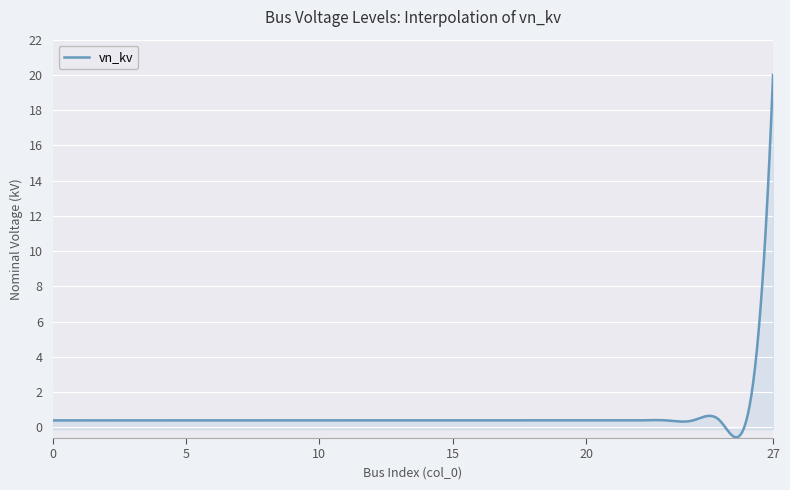

What is the maximum value shown in the chart?

20.0